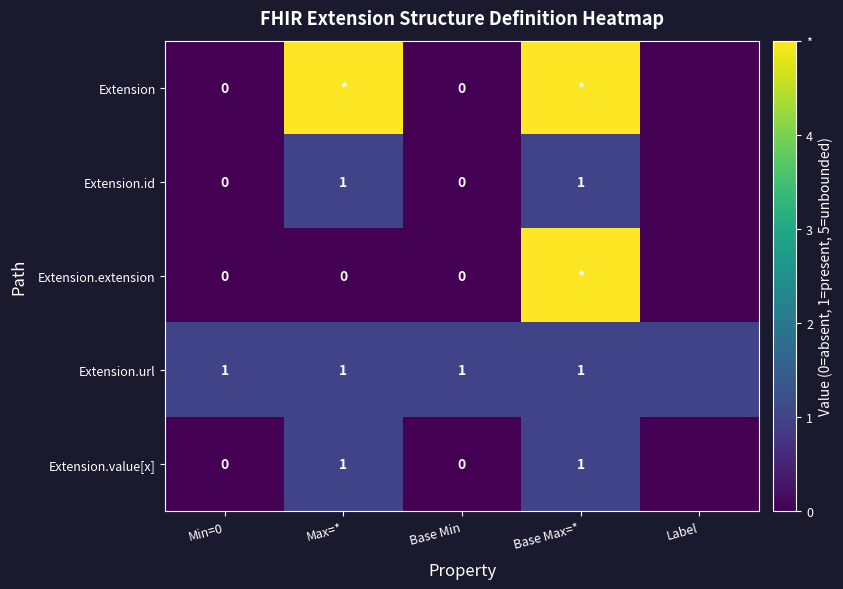

The Extension.url series shows 2 at Max=*. True or false?

False